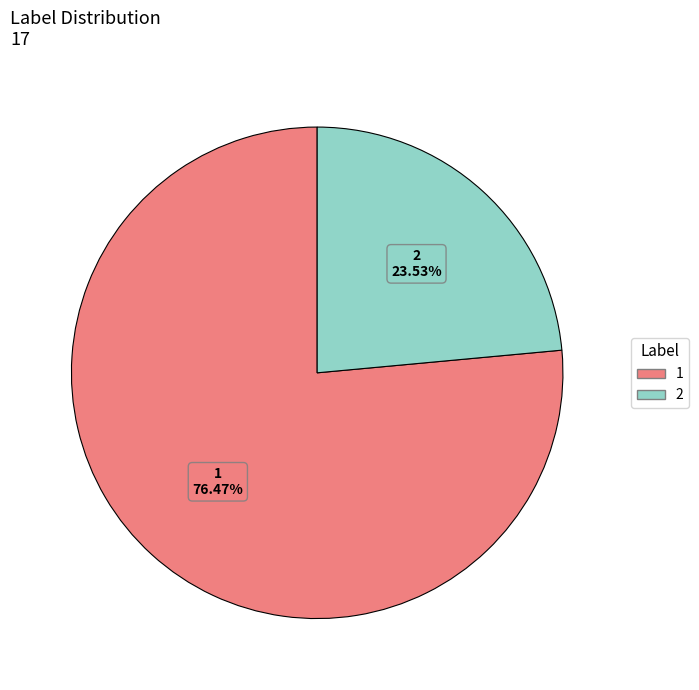

To the nearest percent, what is the difference between the 1 and 2 slice percentages?

53%